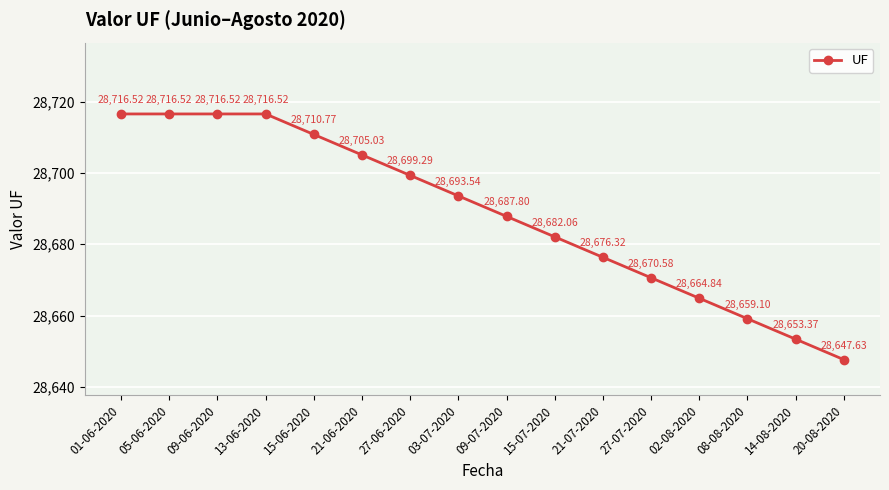

Reading left to right, what are all the values shown in this chart?

01-06-2020=28716.5	05-06-2020=28716.5	09-06-2020=28716.5	13-06-2020=28716.5	15-06-2020=28710.8	21-06-2020=28705.0	27-06-2020=28699.3	03-07-2020=28693.5	09-07-2020=28687.8	15-07-2020=28682.1	21-07-2020=28676.3	27-07-2020=28670.6	02-08-2020=28664.8	08-08-2020=28659.1	14-08-2020=28653.4	20-08-2020=28647.6